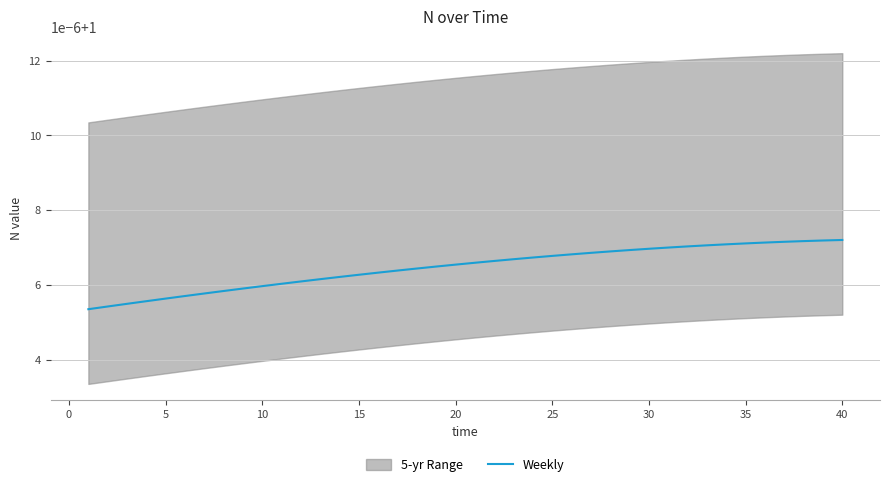

How many lines are shown in the chart?

1